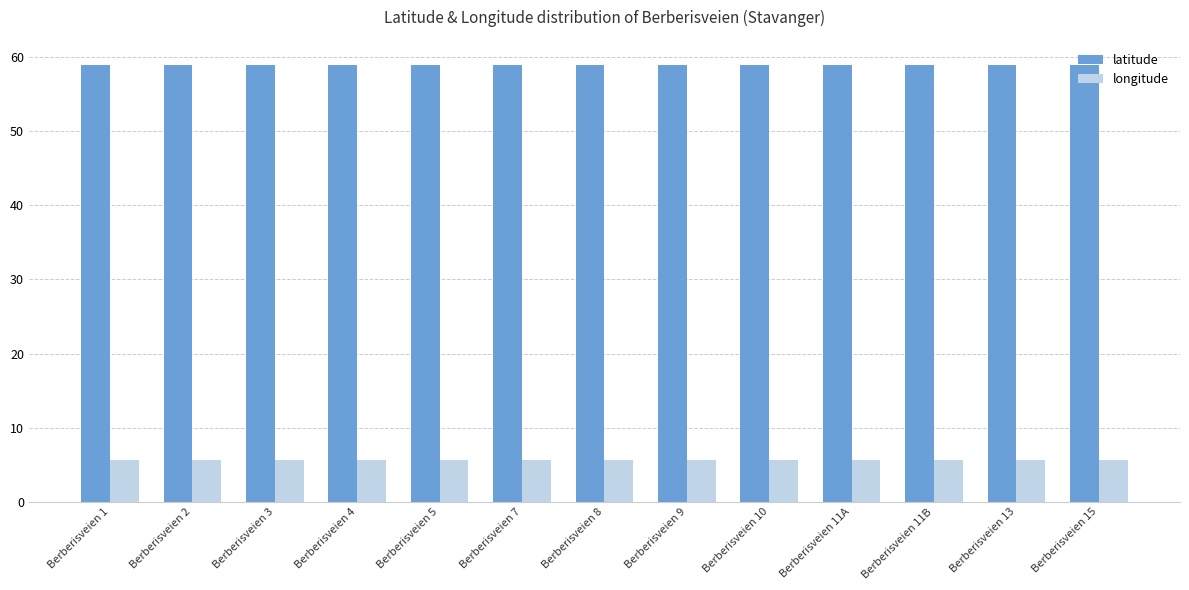

What is the label of the 3rd bar from the left?

Berberisveien 3